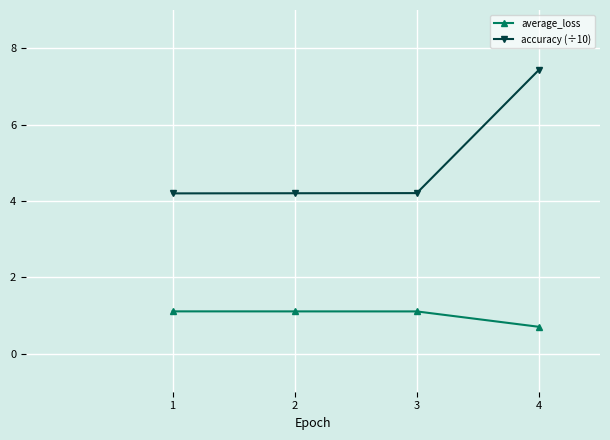

Does the chart have visible grid lines?

Yes